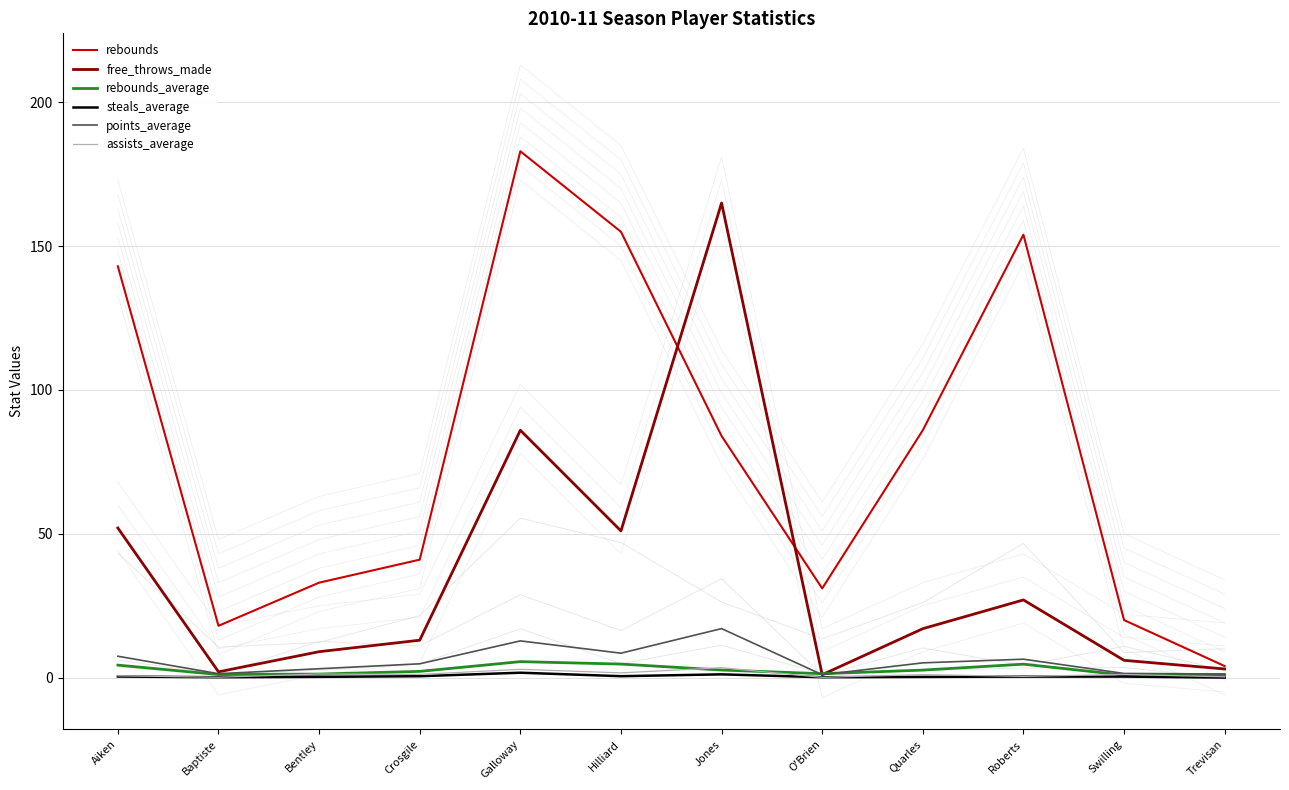

True or false: rebounds and points_average intersect in this chart.

False